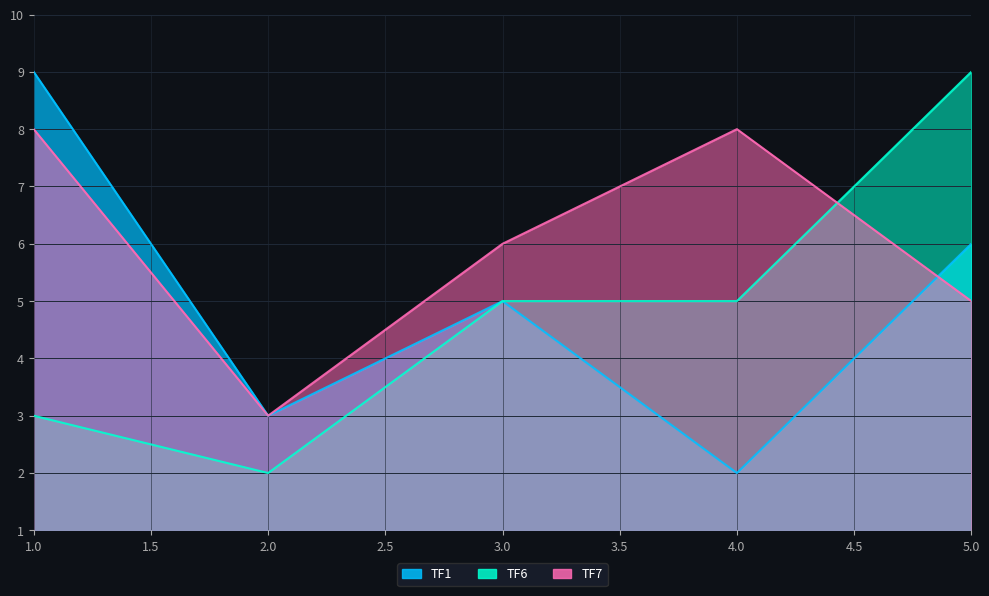

What is the value of the TF6 point at the 5th from the left?

9